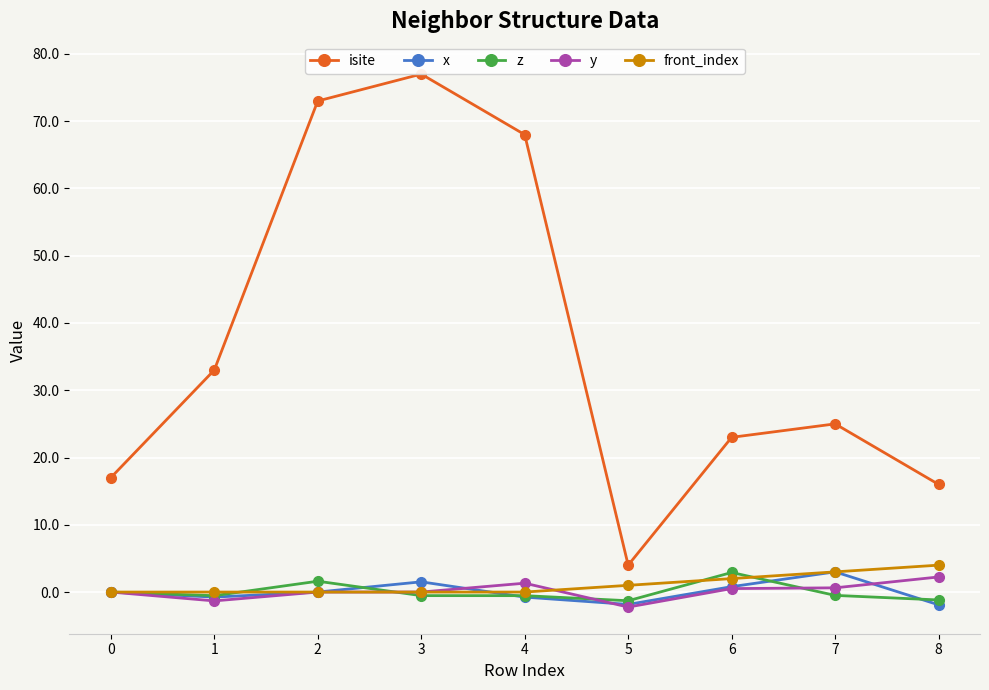

At which label does y reach its peak?

8